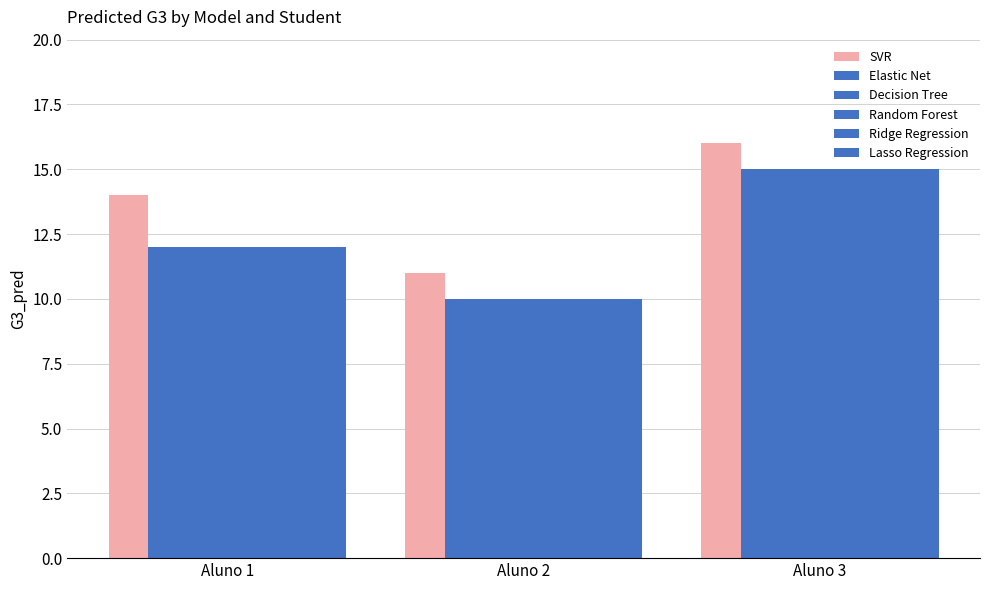

What is the spread (max minus min) of values at Aluno 3?

1